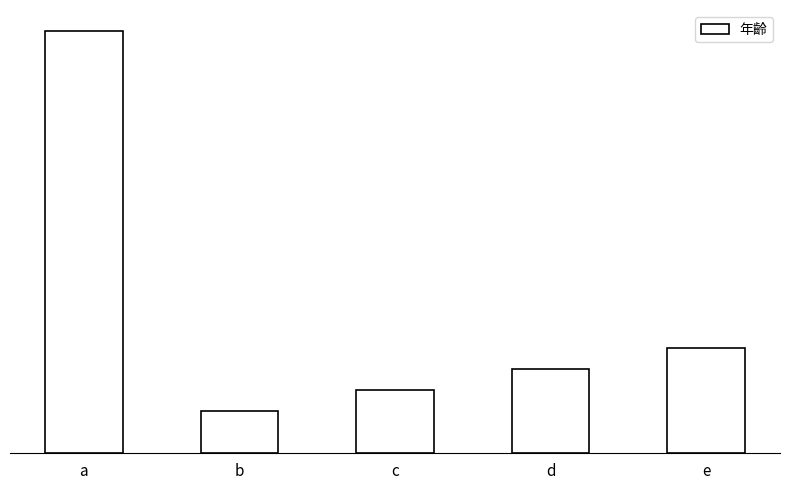

Which category has the lowest value across all series?

b